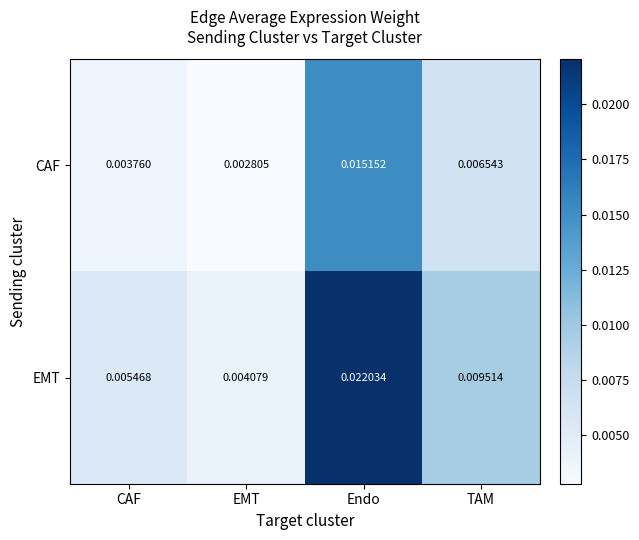

Rank the series at EMT from highest to lowest value.

EMT, CAF